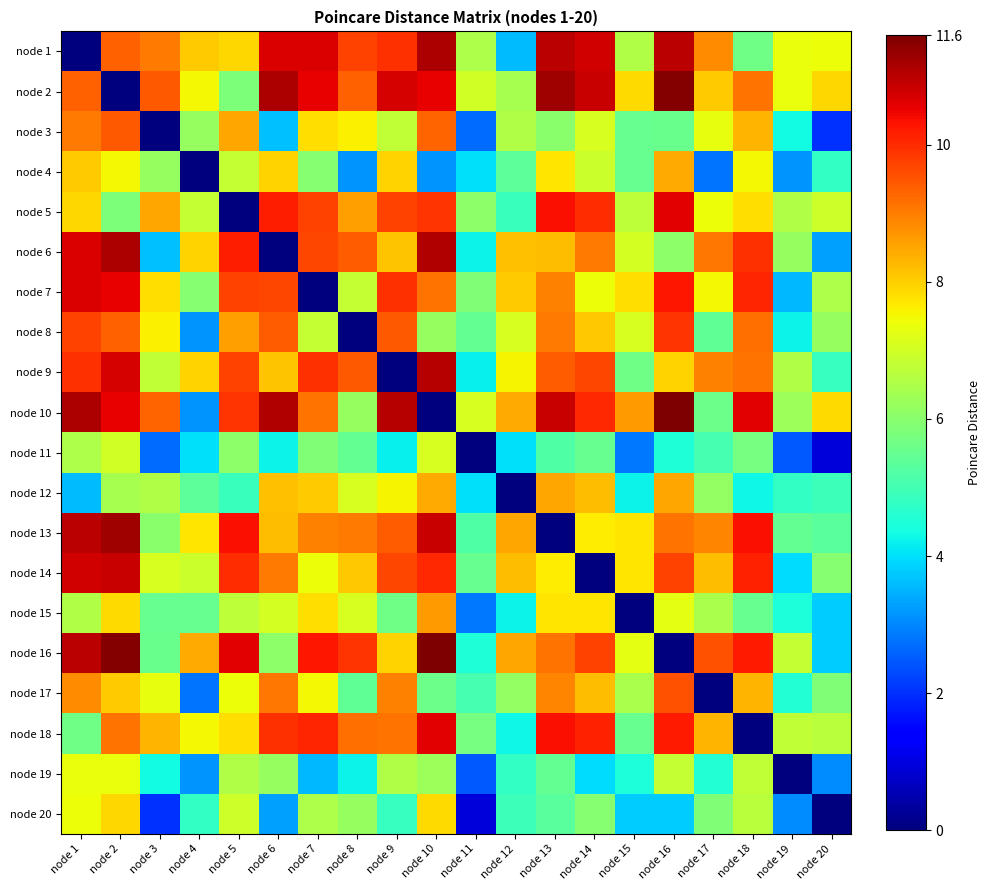

At which category is the sum across all series the highest?

node 2